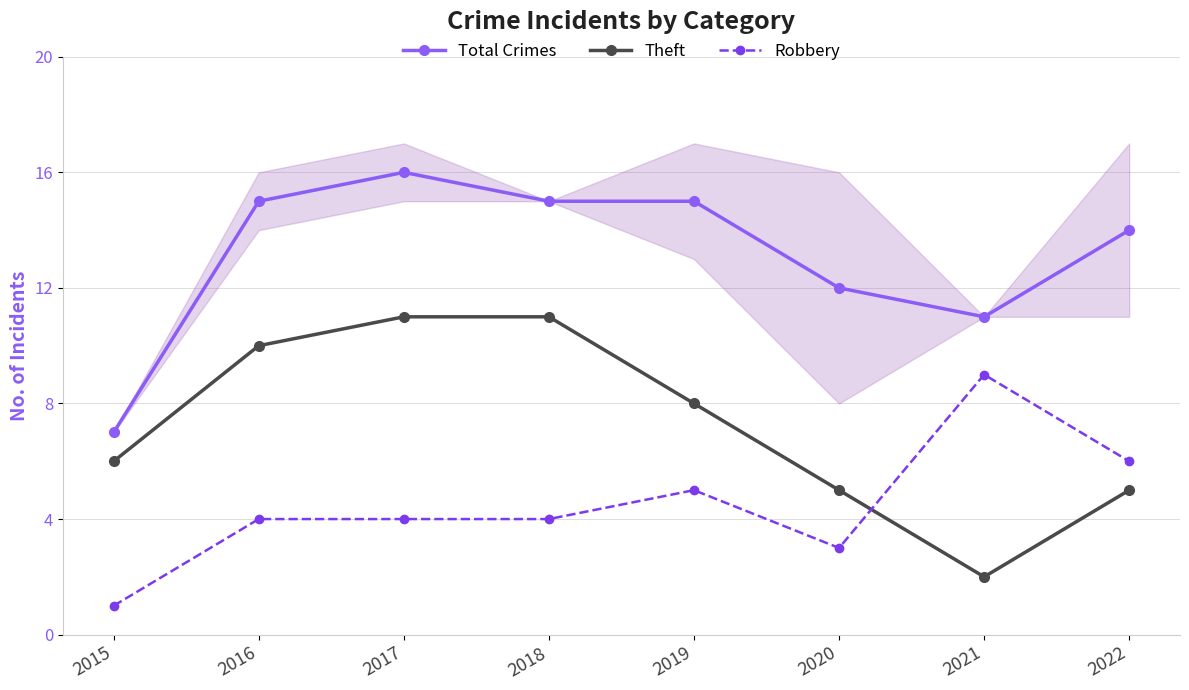

What are all the series names shown in the legend?

Total Crimes, Theft, Robbery